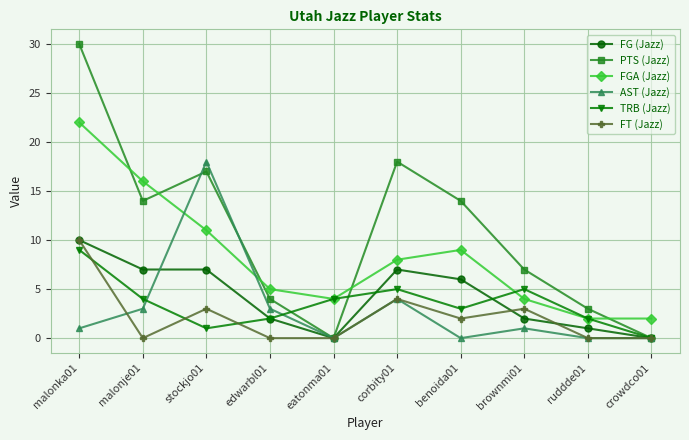

Where is FGA (Jazz) nearest to the value 12?

stockjo01